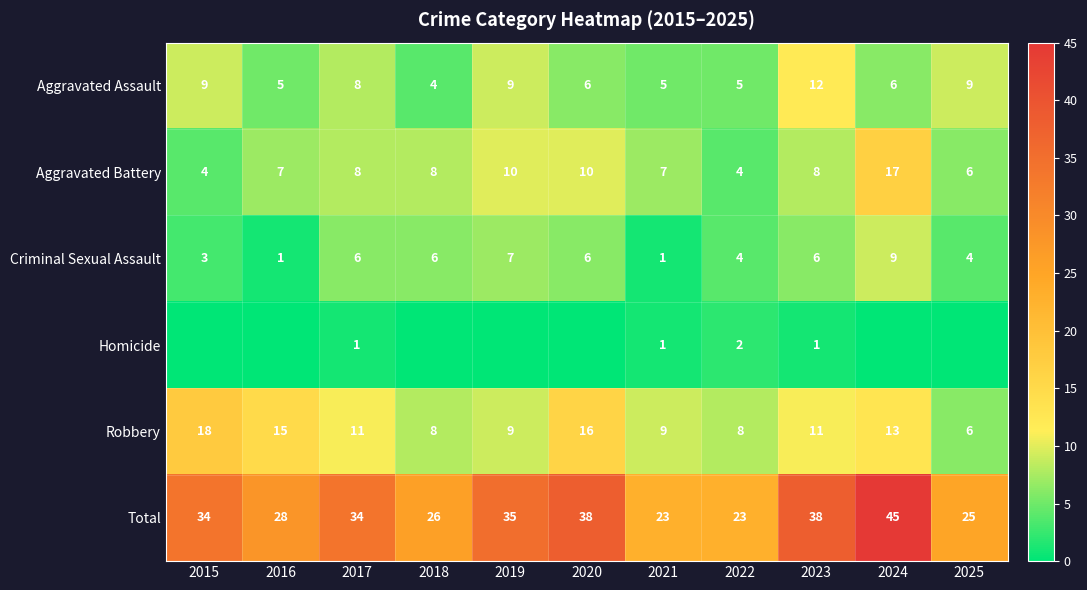

At which label does Robbery reach its peak?

2015